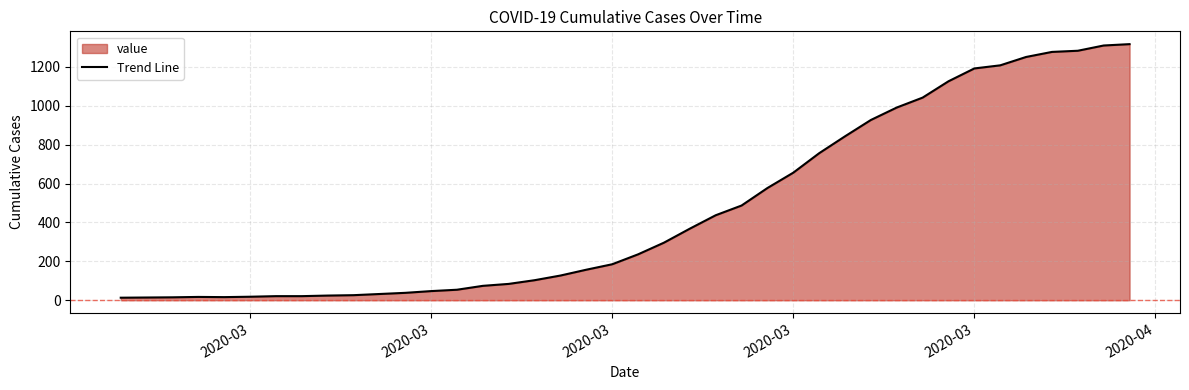

How many points are lower than both their immediate neighbors (excluding endpoints)?

1